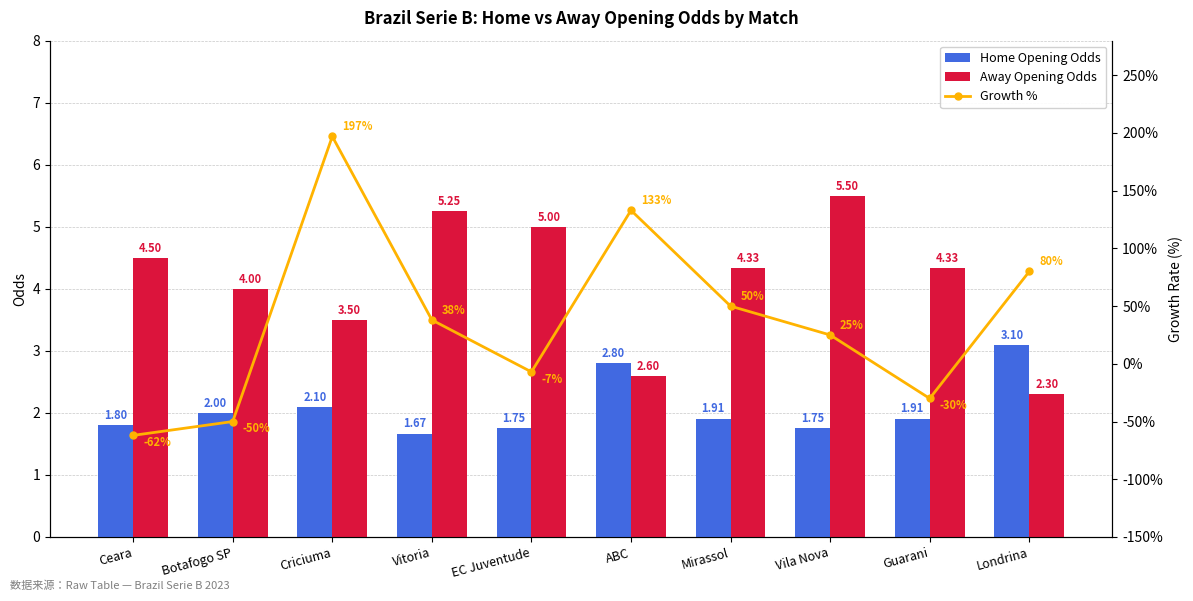

The value of Away Opening Odds at EC Juventude is 2.6. True or false?

False